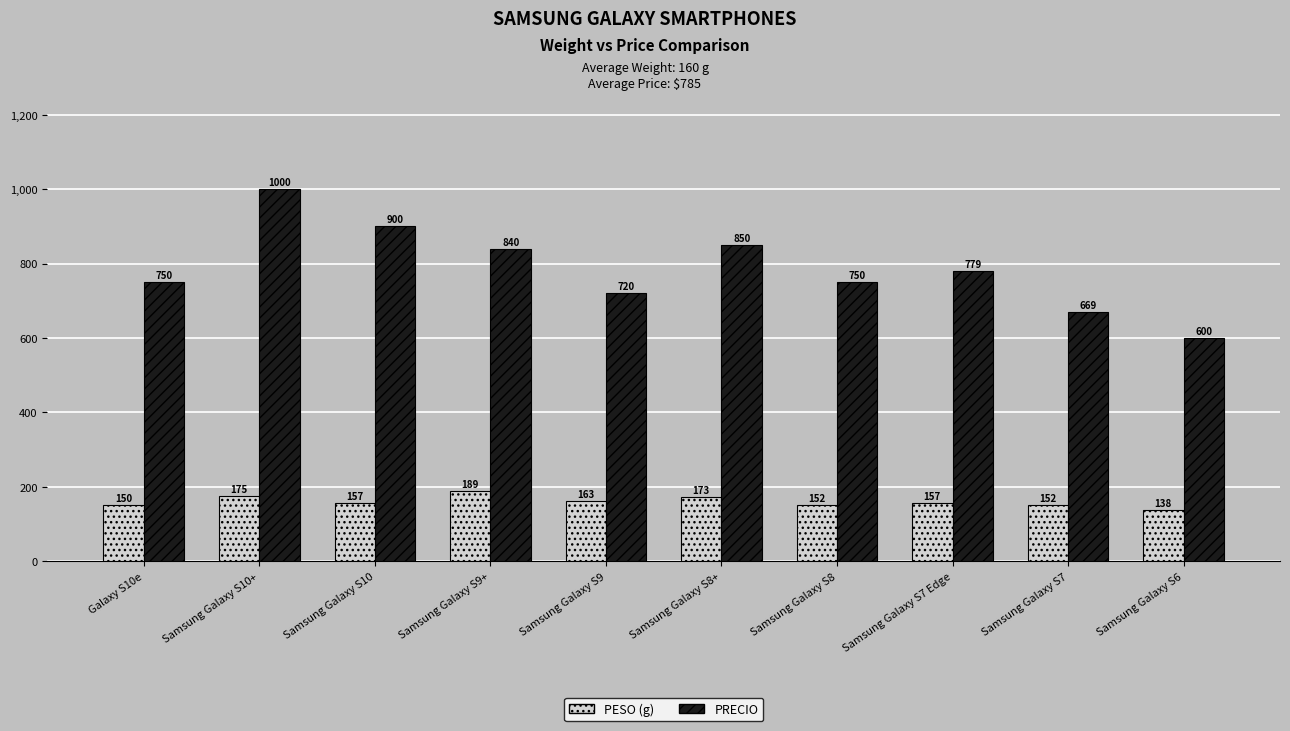

The PRECIO series shows 750 at Galaxy S10e. True or false?

True